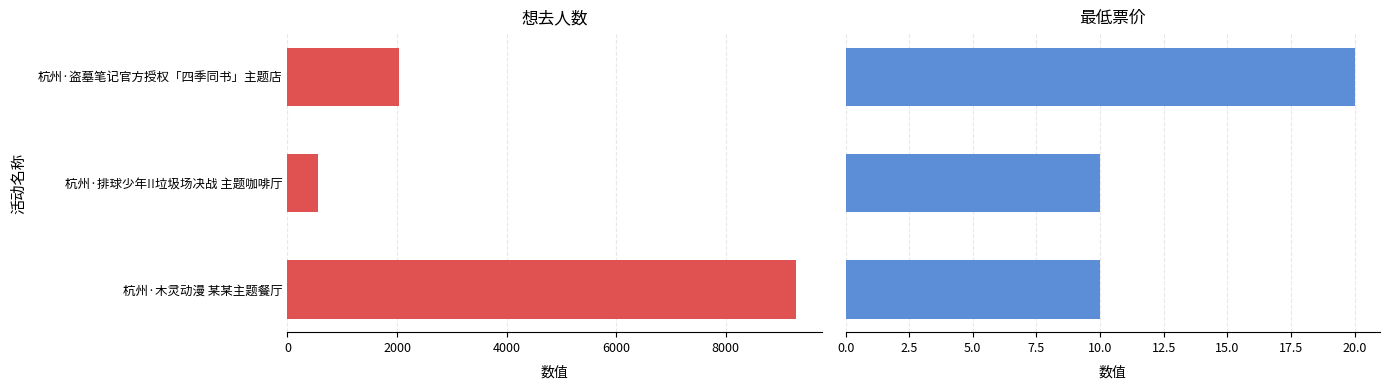

What are all the series names shown in the legend?

想去人数, 最低票价